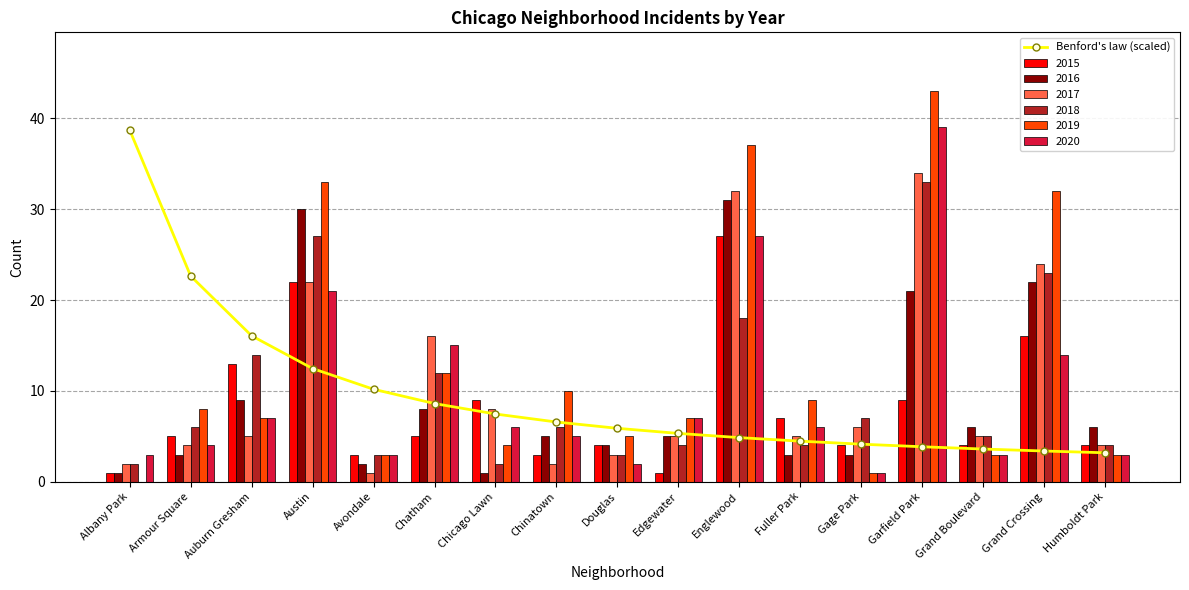

At which category does the chart reach its minimum across all series?

Humboldt Park